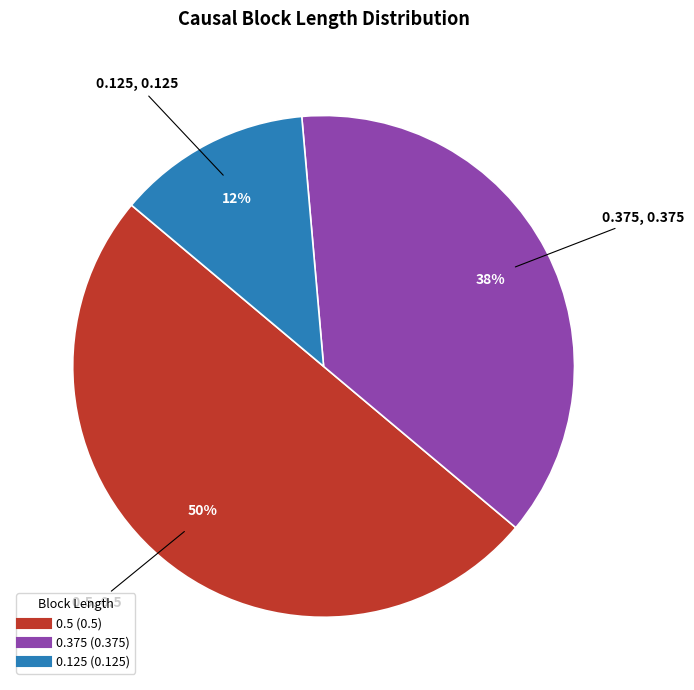

How many segments does this pie chart have?

3